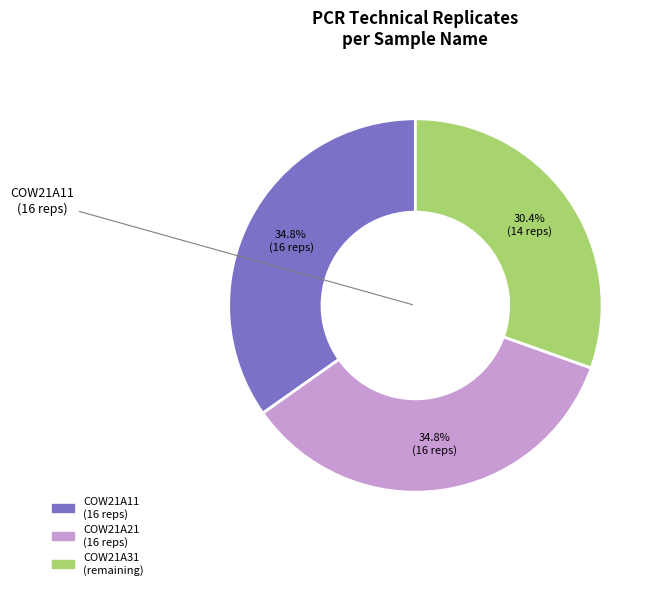

What percentage is NOT represented by COW21A31?

69.6%